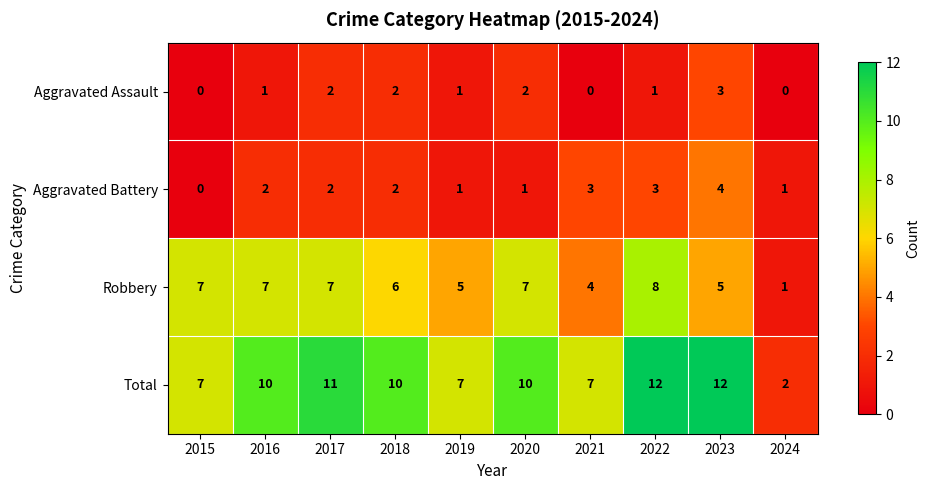

True or false: Robbery has a value of 7 at 2020.

True